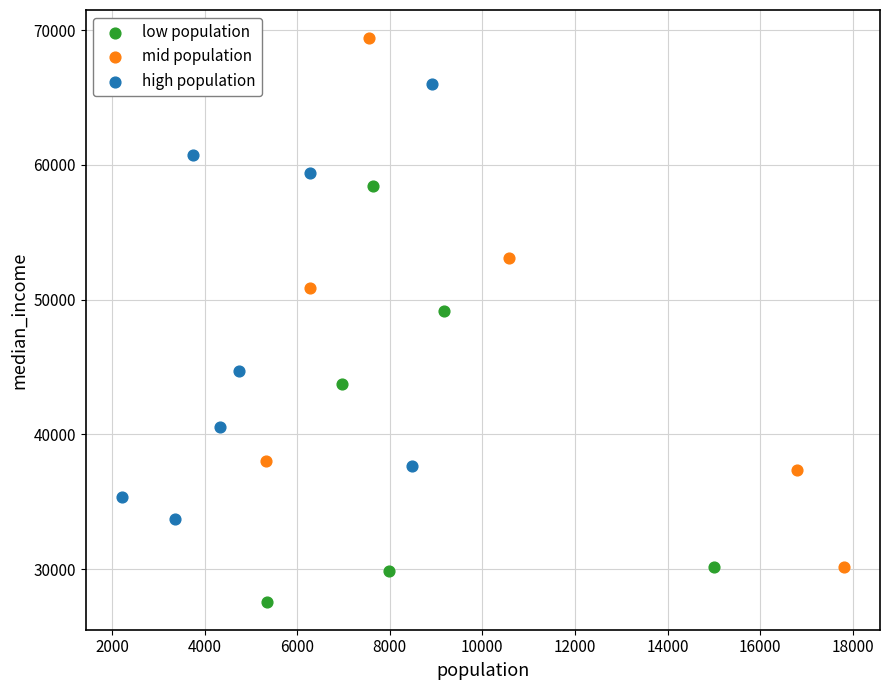

Which series contains the lowest Y value?

low population